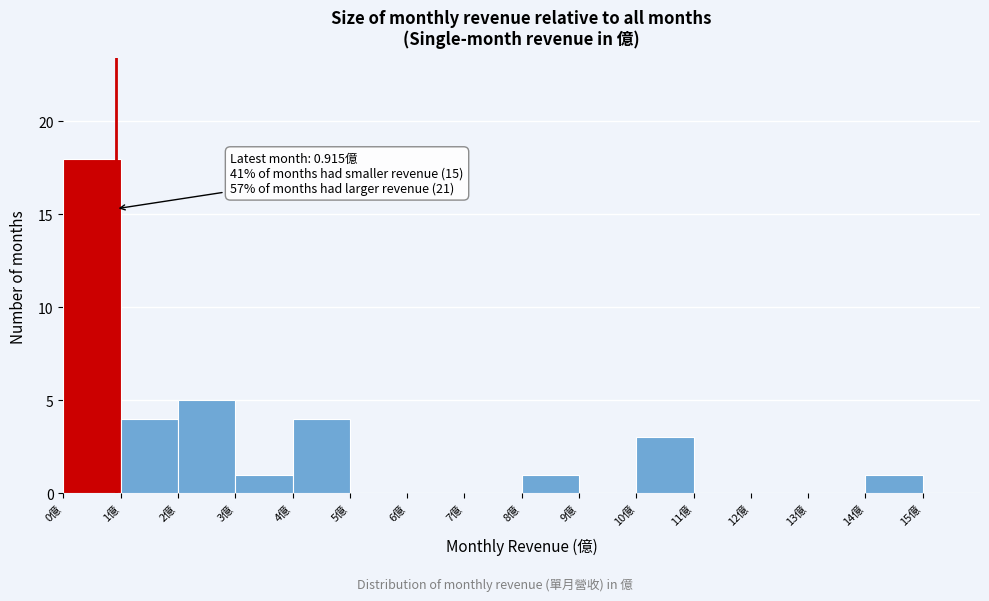

Over which range of the x-axis is the bar tallest?

0 to 1